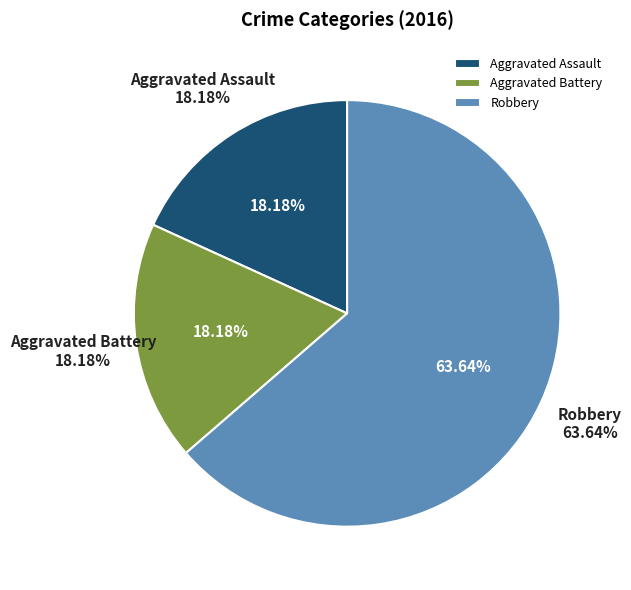

What is the change in value from Aggravated Battery to Robbery?

+5